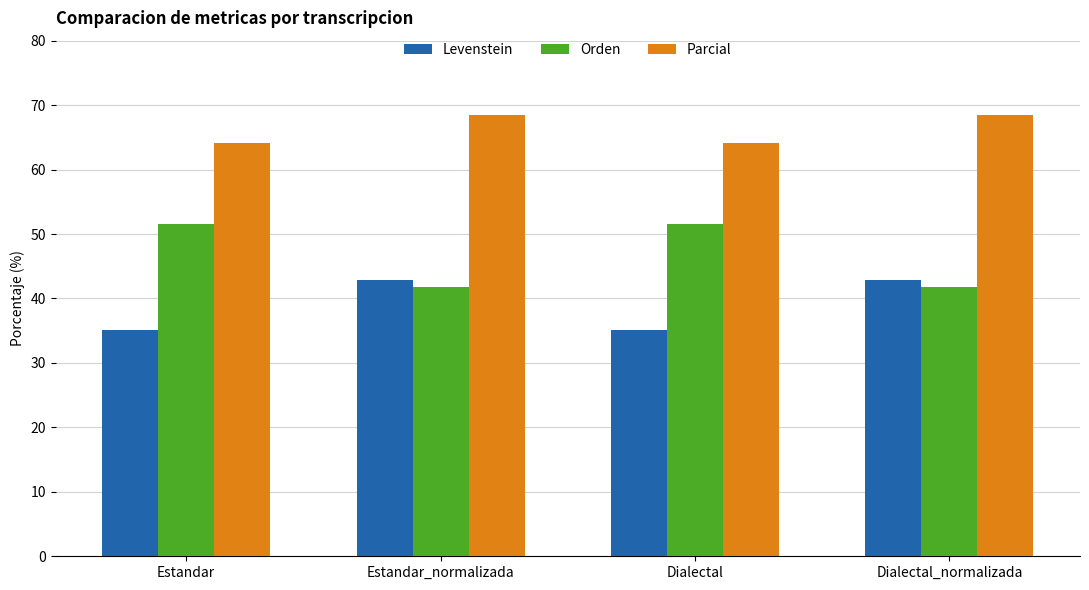

What is the label of the 4th bar from the right?

Estandar